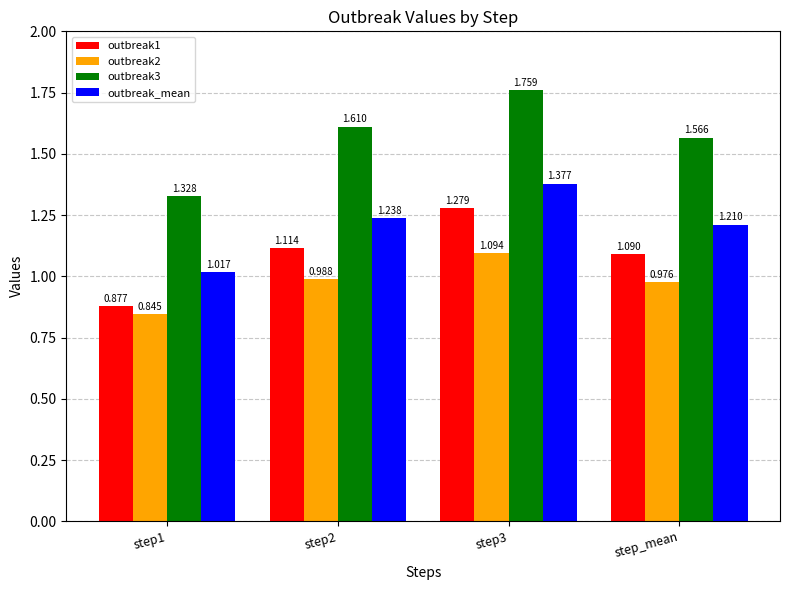

Which label corresponds to the largest value in the chart?

step3